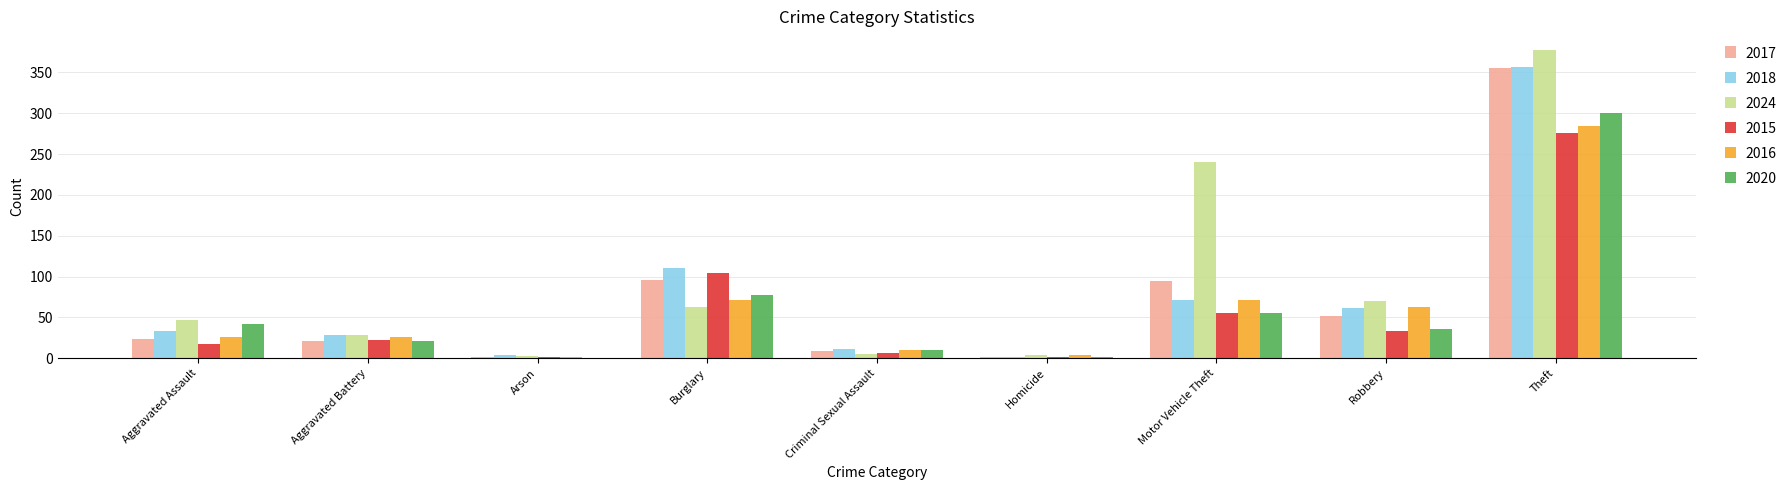

Which series has the widest spread of values?

2024